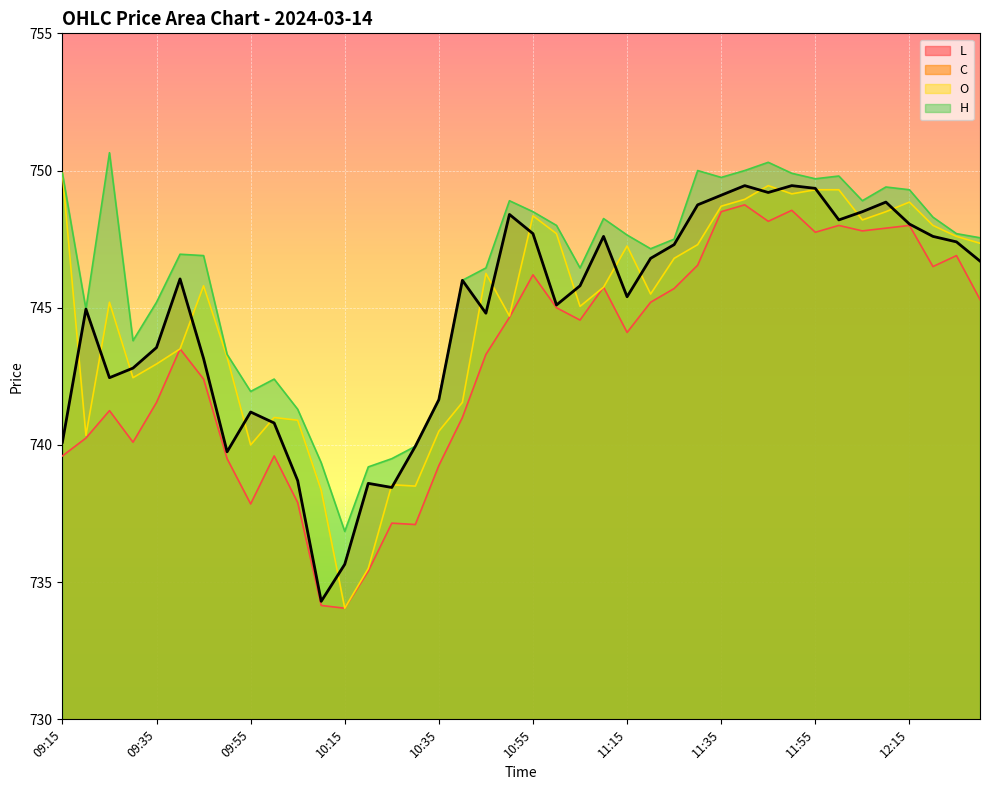

How many data points does each series have?

40